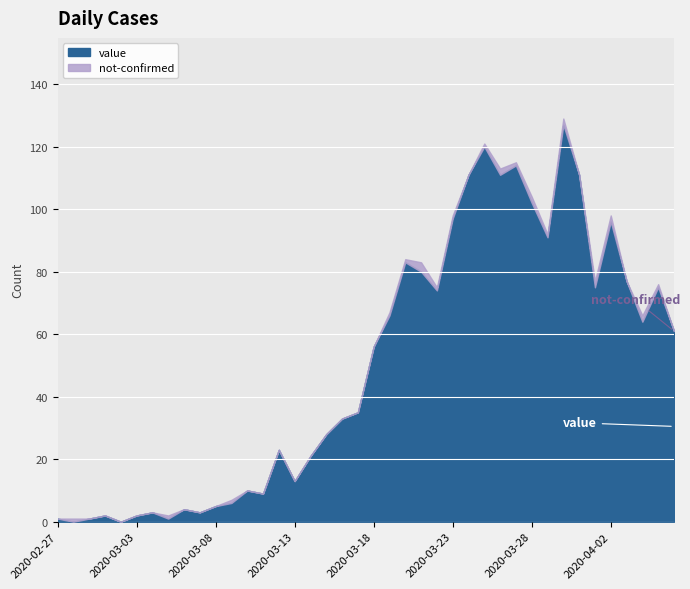

Which series has the largest total across all categories?

value